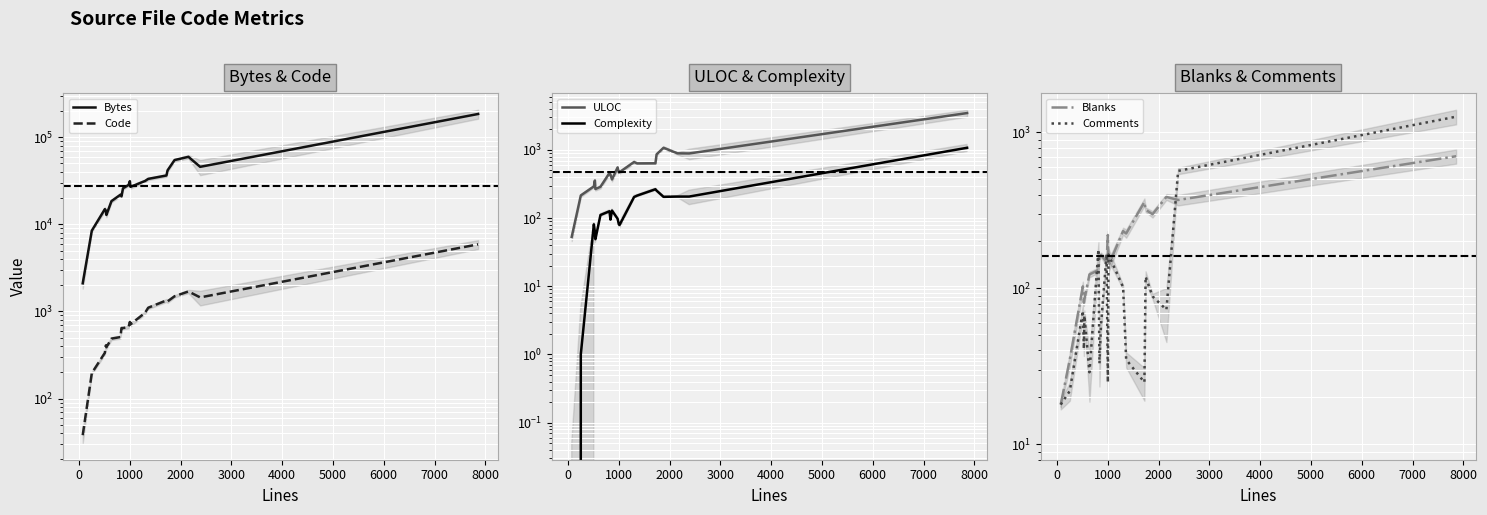

At how many categories does at least one series exceed 161877?

1